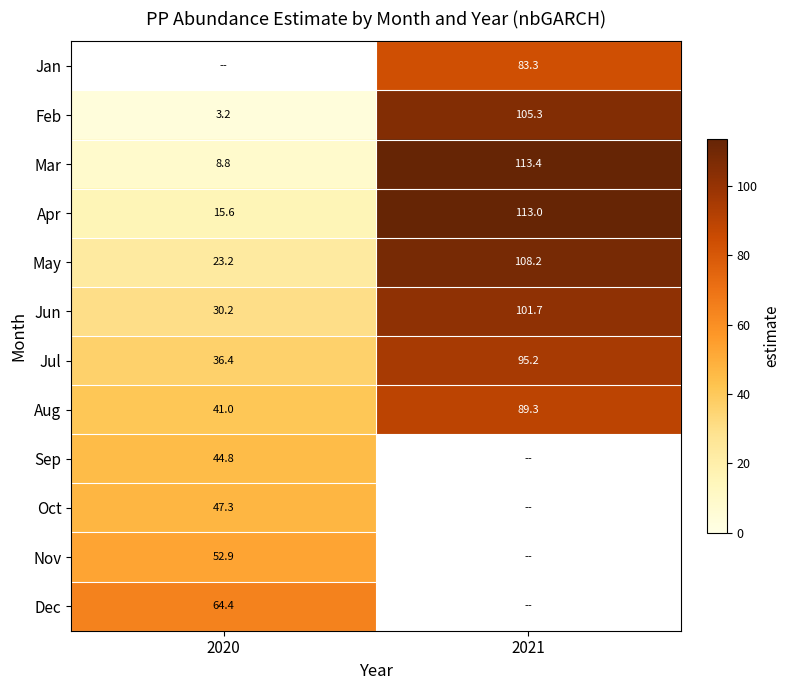

What is the minimum value for May?

23.2